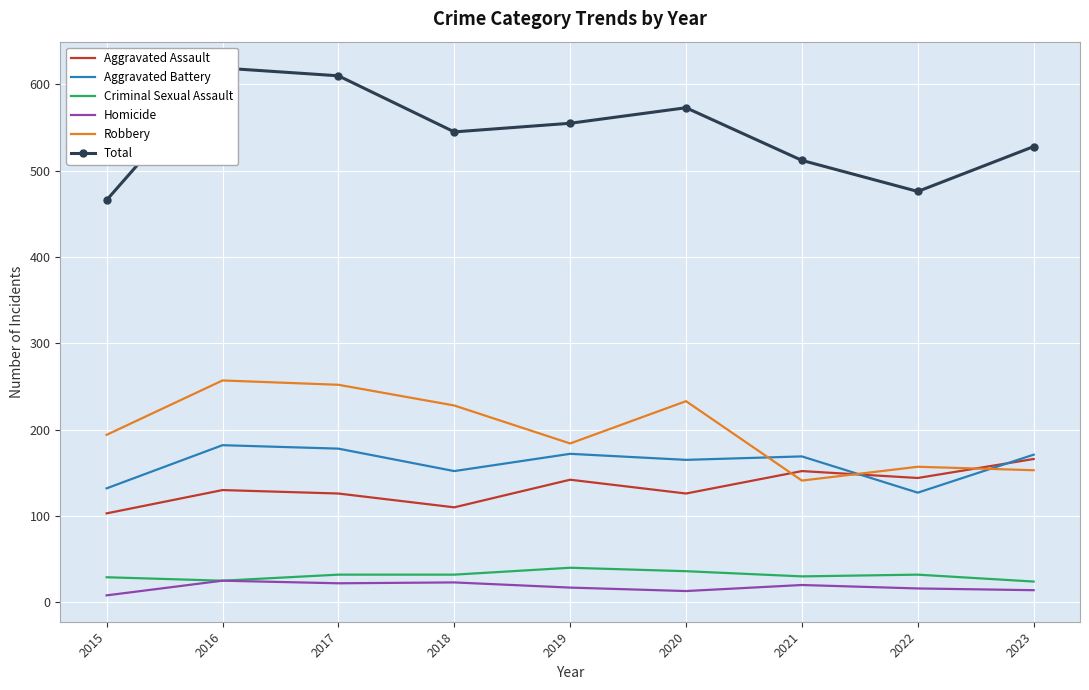

Is it true that Aggravated Battery equals 71 at 2015?

False